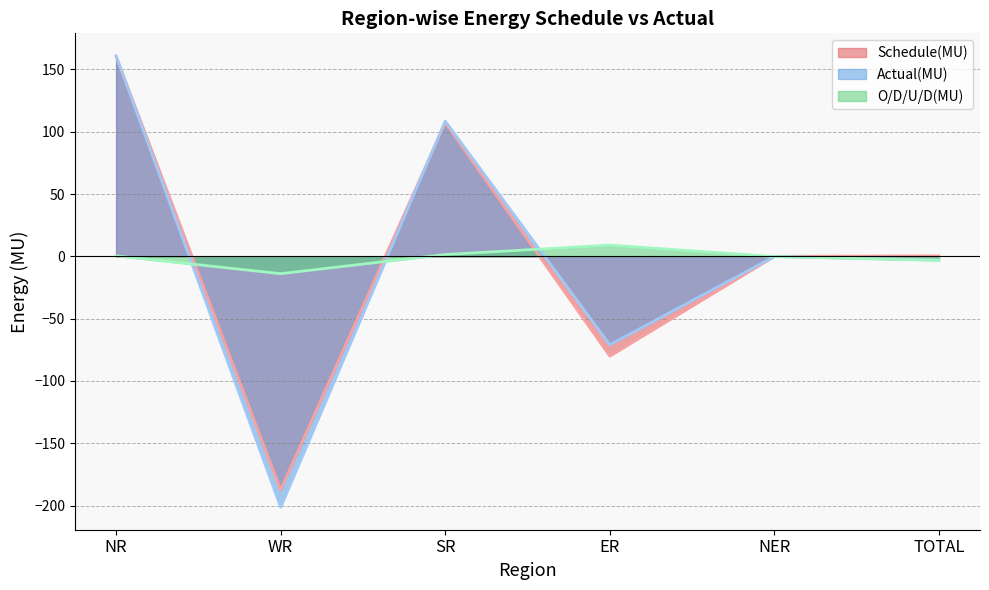

Is the value of Actual(MU) at NR greater than the value of Schedule(MU) at WR?

Yes